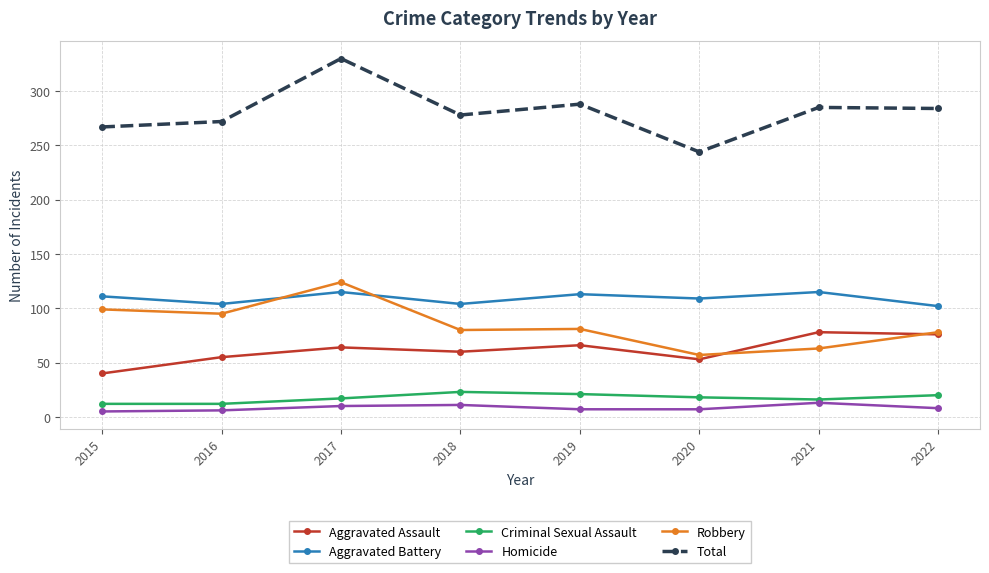

True or false: Homicide and Aggravated Battery cross at least once.

False